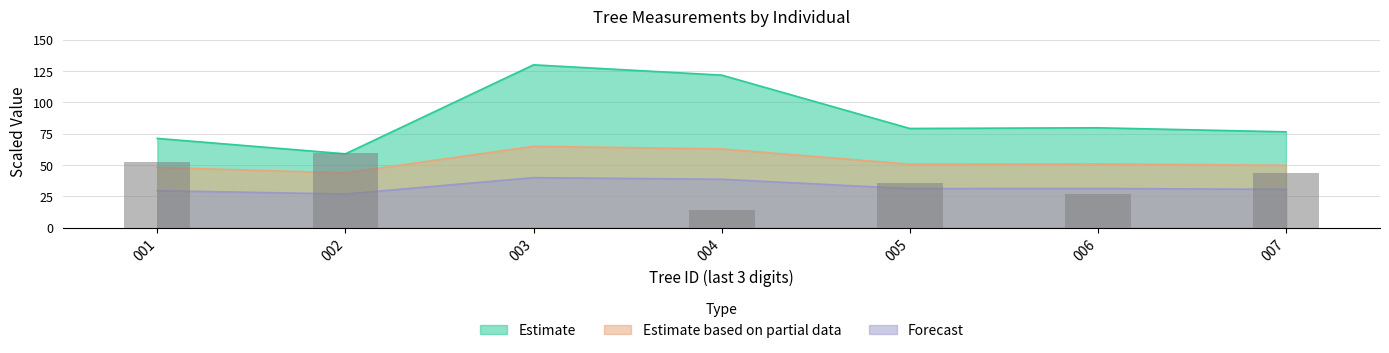

What is the sum of all bal values?

232.8